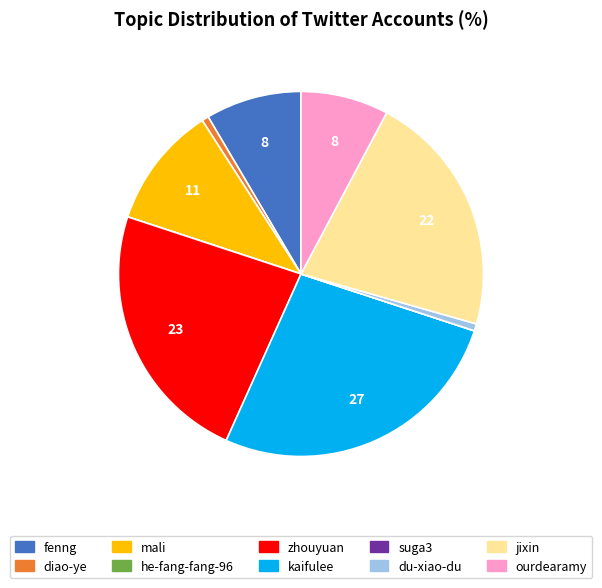

Is there a majority slice in this chart?

No